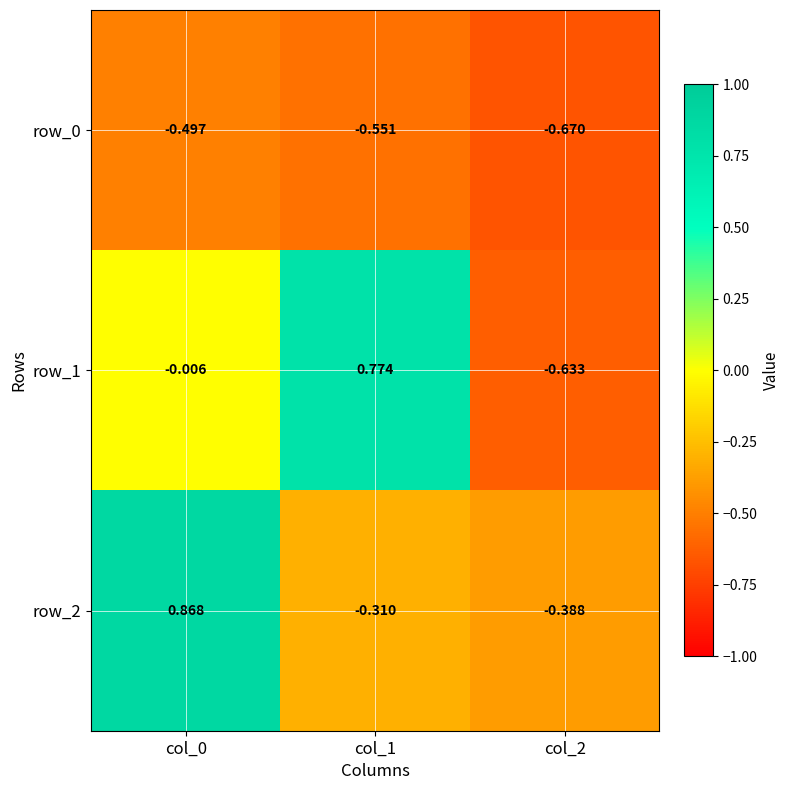

Count the row_2 values in the range 0 to 1.

1